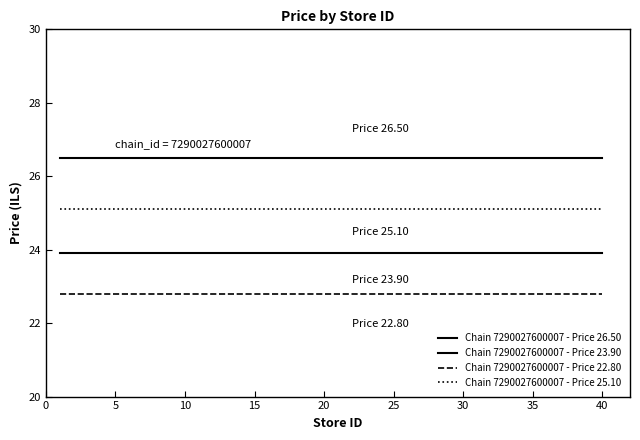

Is this an area chart (filled region under the line)?

No